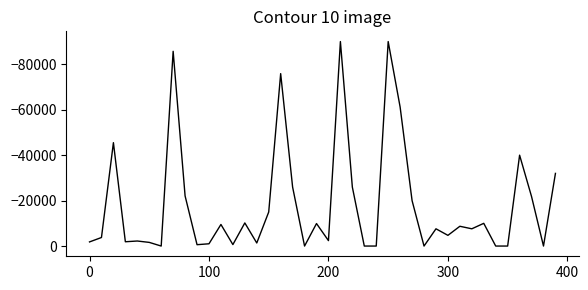

What is the minimum value shown in the chart?

-89997.6